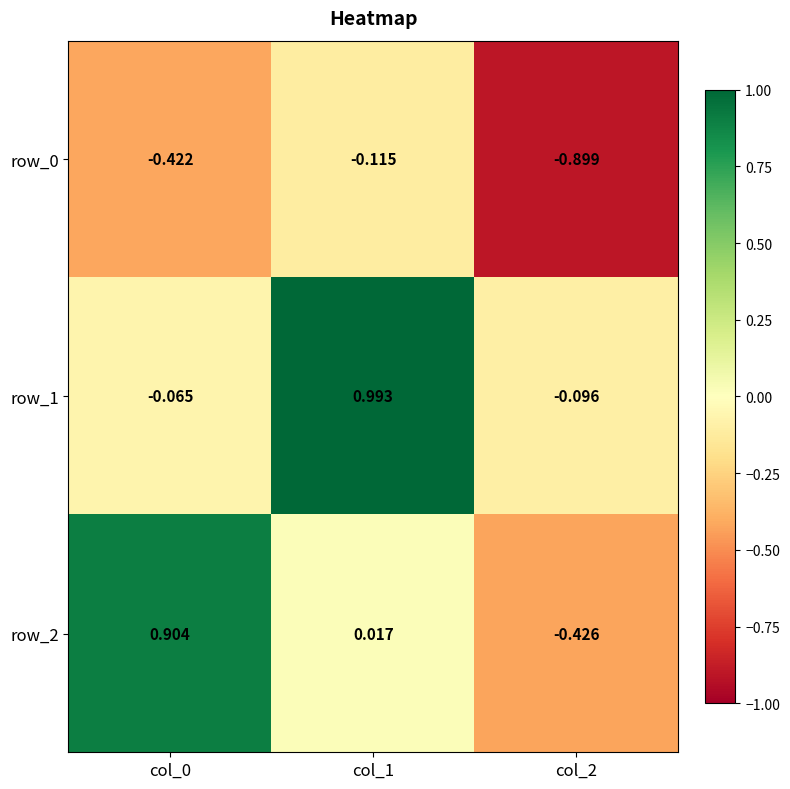

Which series has the largest range (max minus min)?

row_2